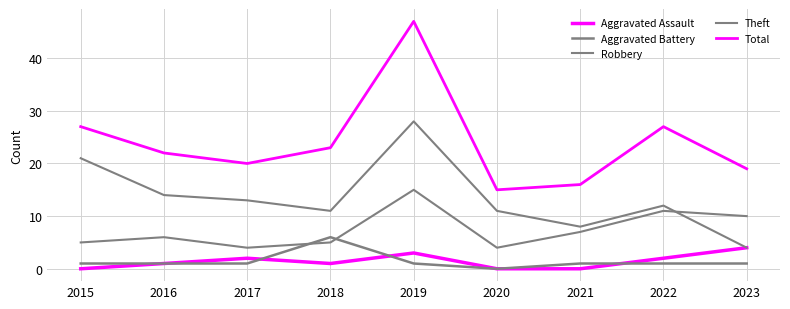

What is the sum of the Robbery values at 2021 and 2019?

22